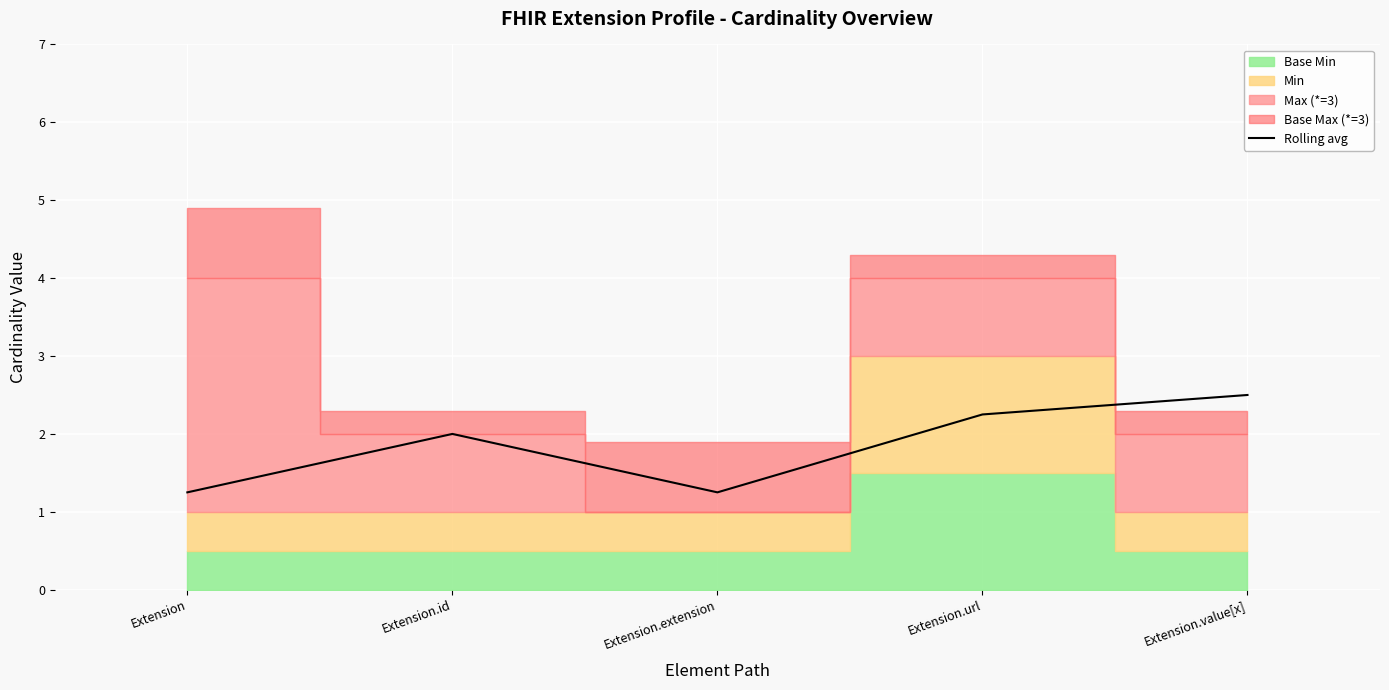

What is the minimum value shown in the chart?

1.2